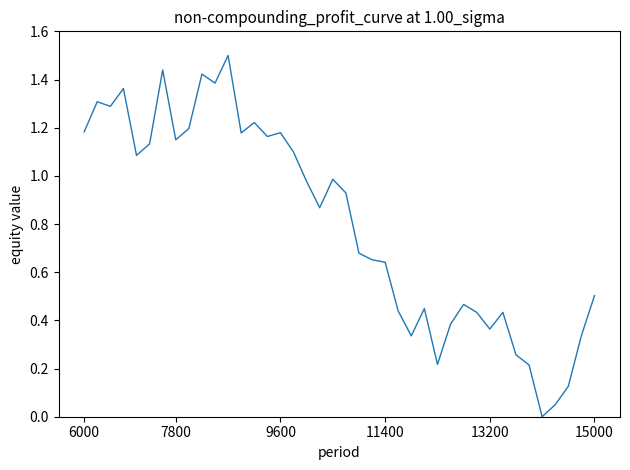

What is the difference between the maximum and minimum values?

1.5